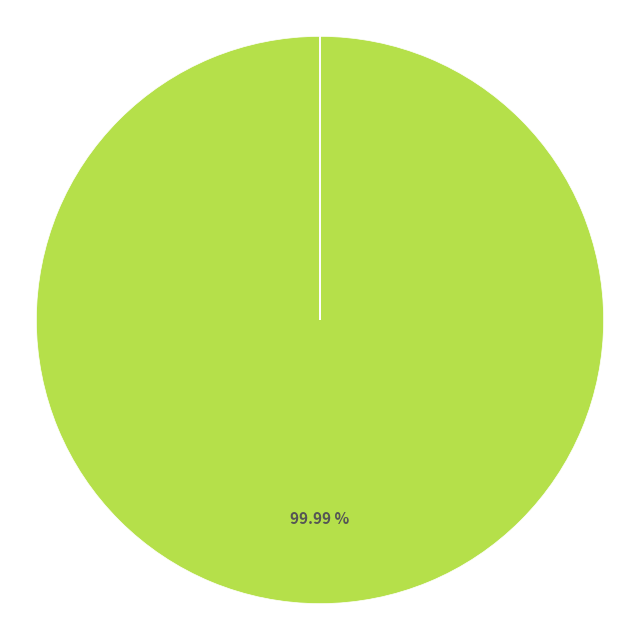

Is there any slice that represents more than half of the pie?

Yes